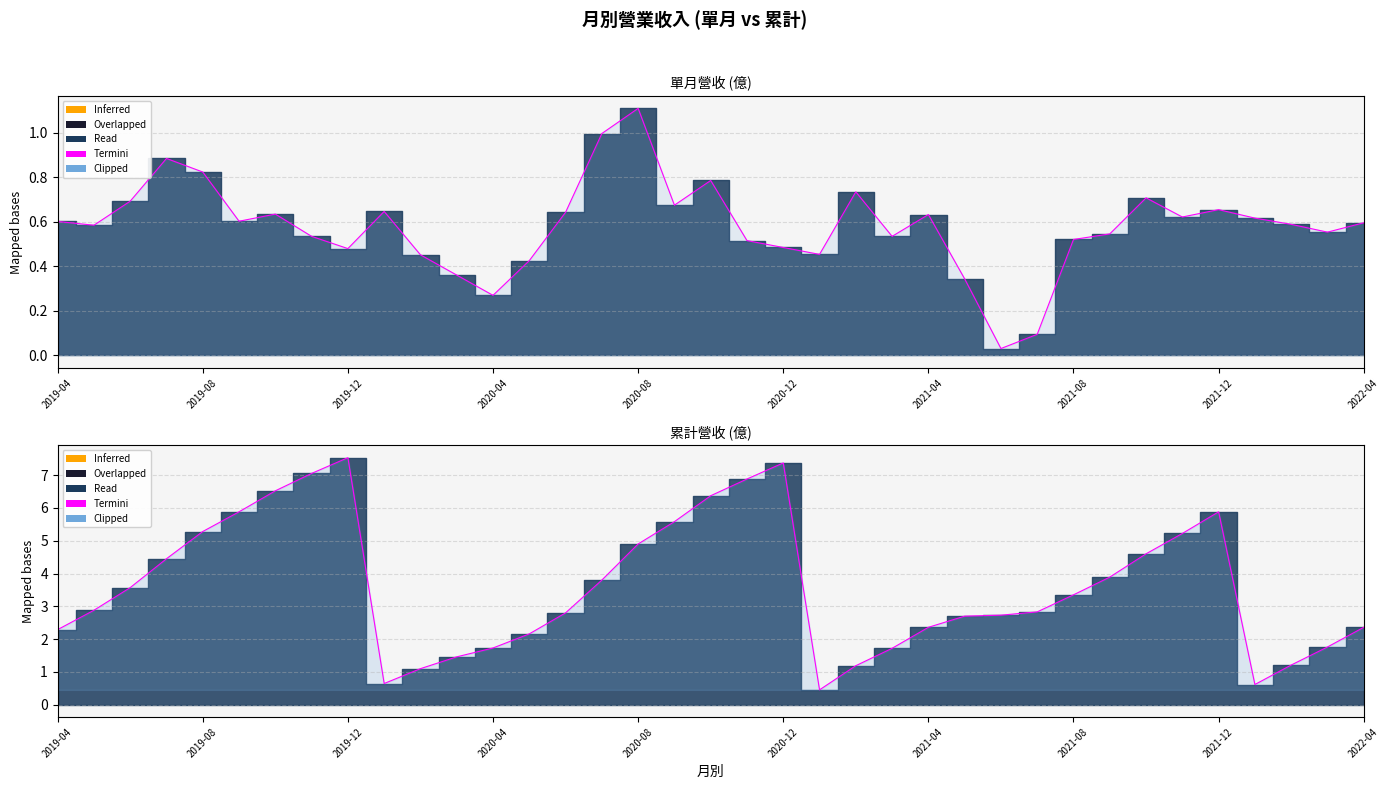

Which category has the lowest value in the 單月營收(億) series?

2021-06